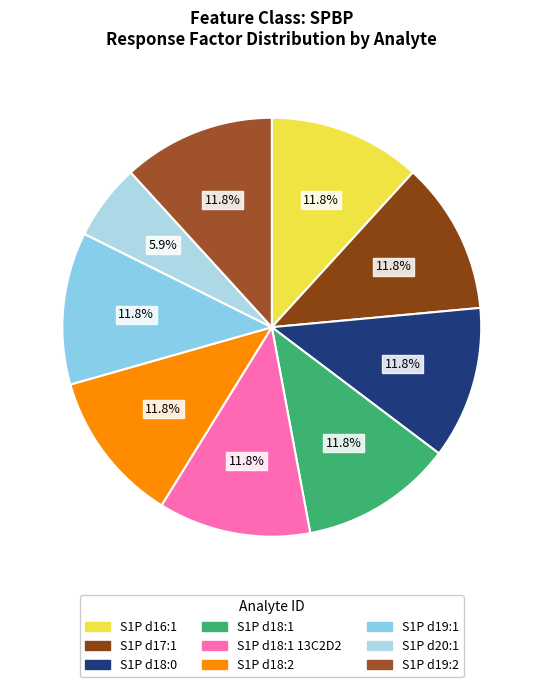

Count the number of slices in the pie.

9